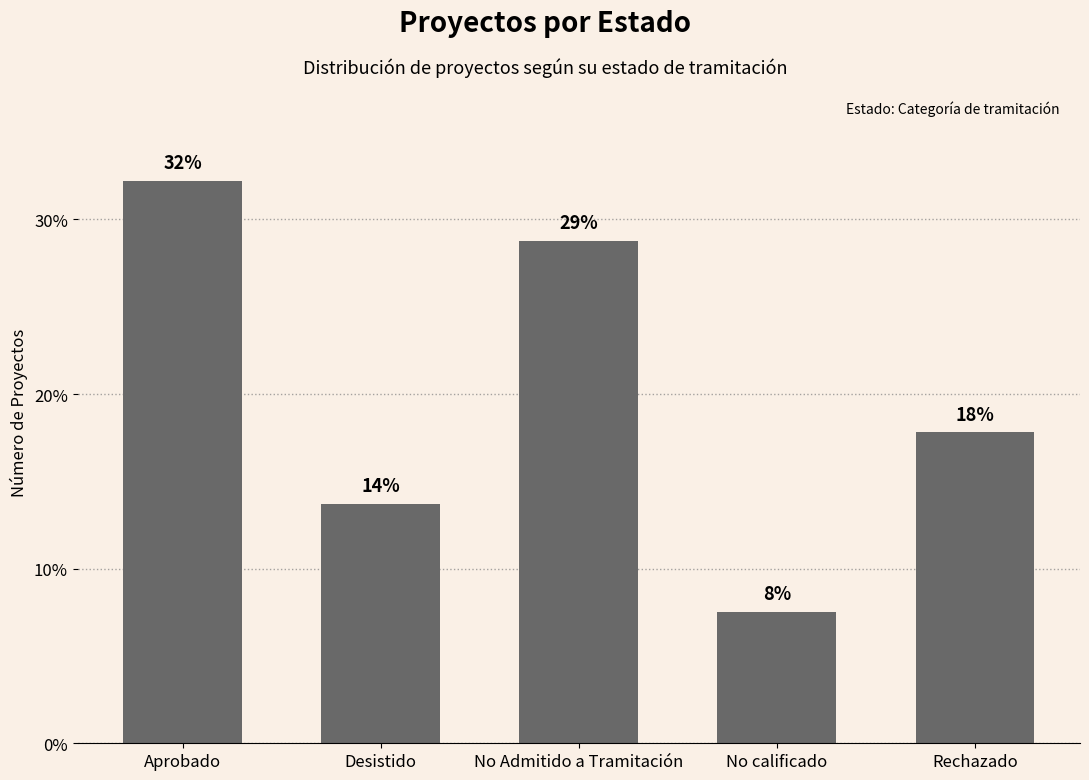

Are the bars horizontal?

No